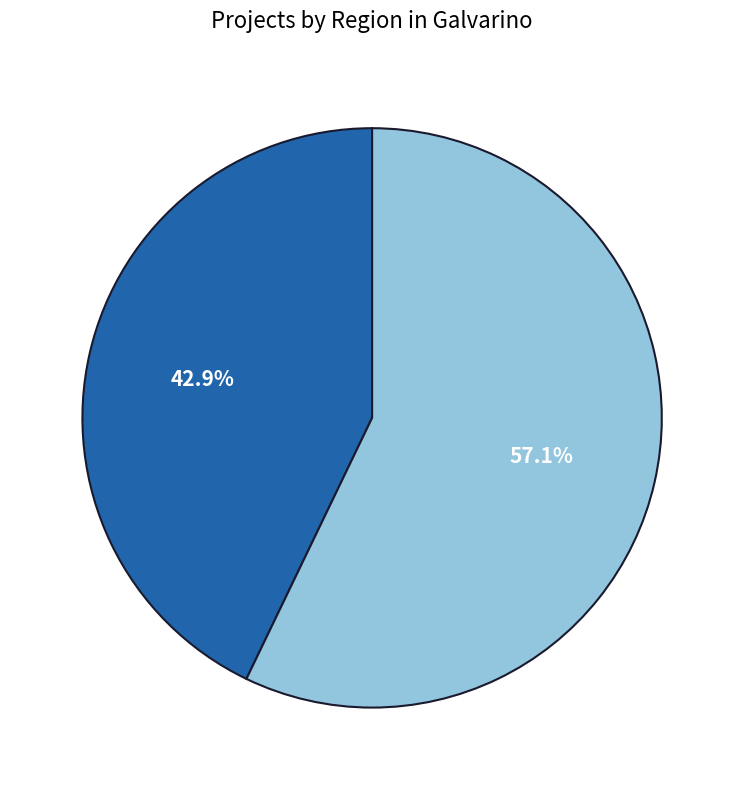

Do Novena and Interregional together represent more than half of the pie?

Yes